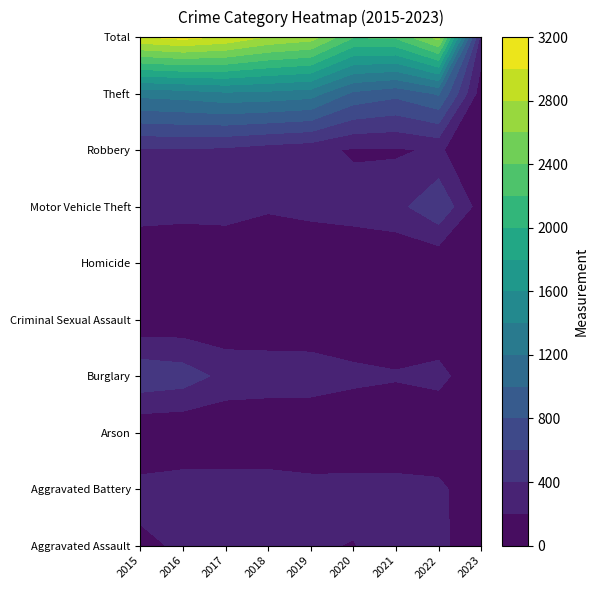

What is the difference between the Criminal Sexual Assault values at 2020 and 2019?

15